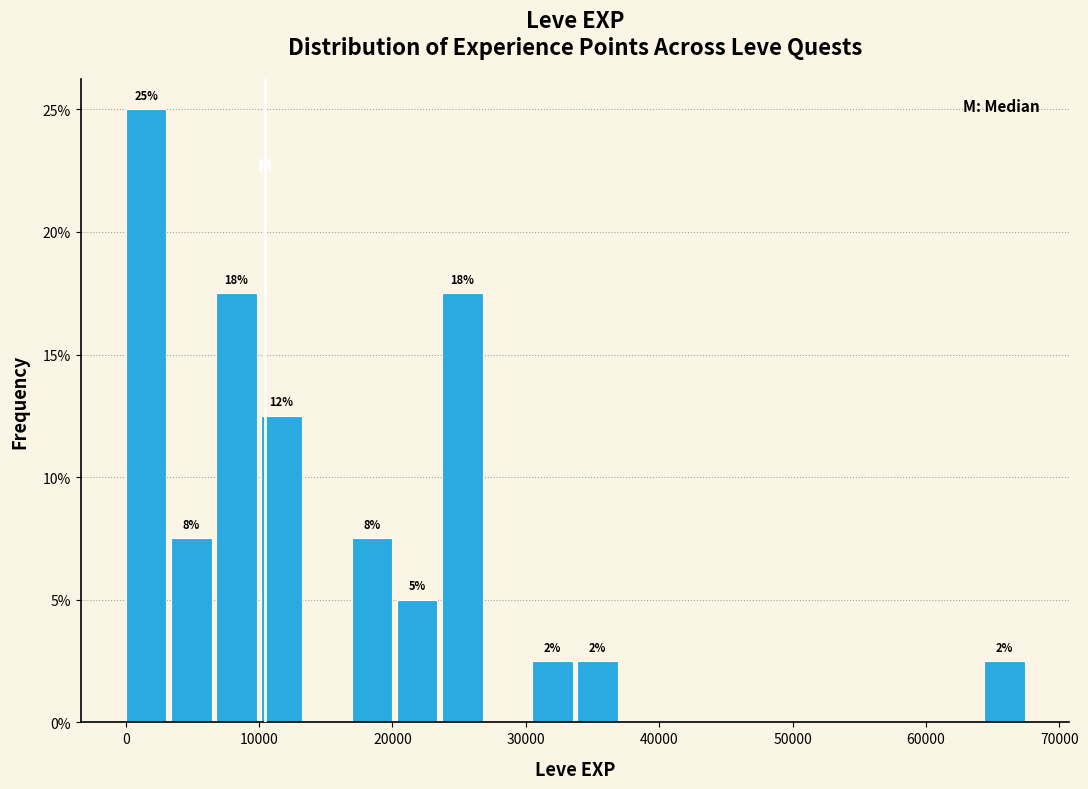

Around what value on the x-axis is the tallest bar? Give the approximate position of its centre, as read against the axis.

2000